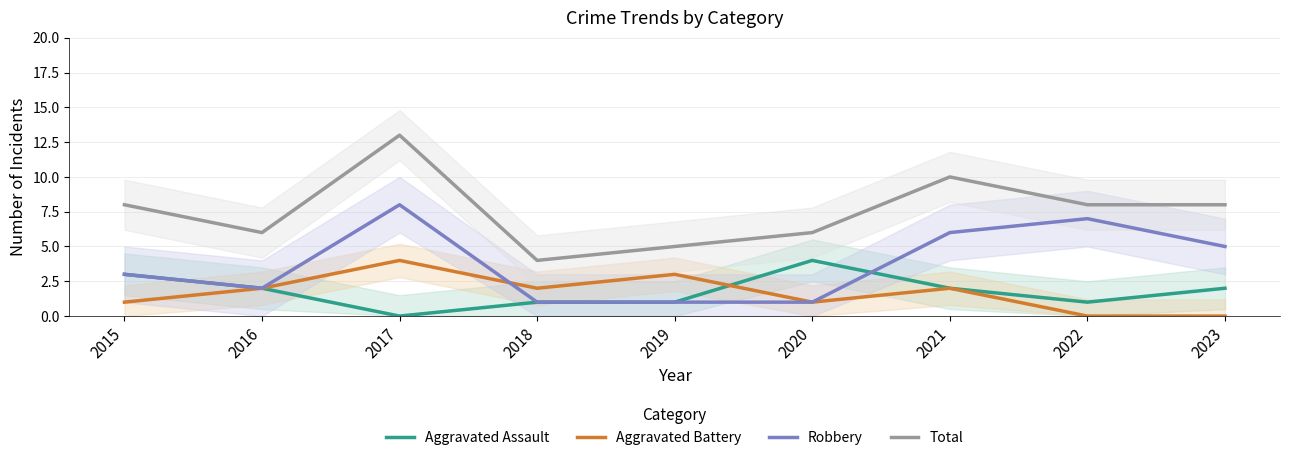

What is the average value of the Robbery series?

4